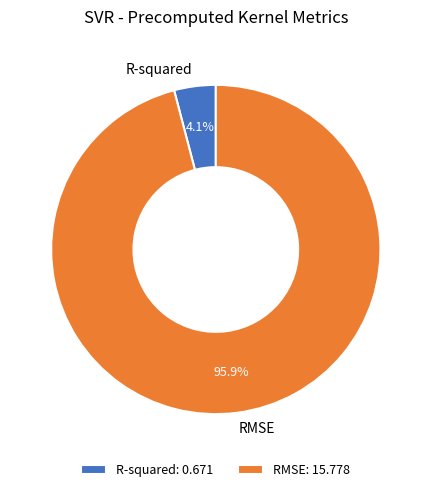

To the nearest percent, what percentage of the pie is R-squared?

4%